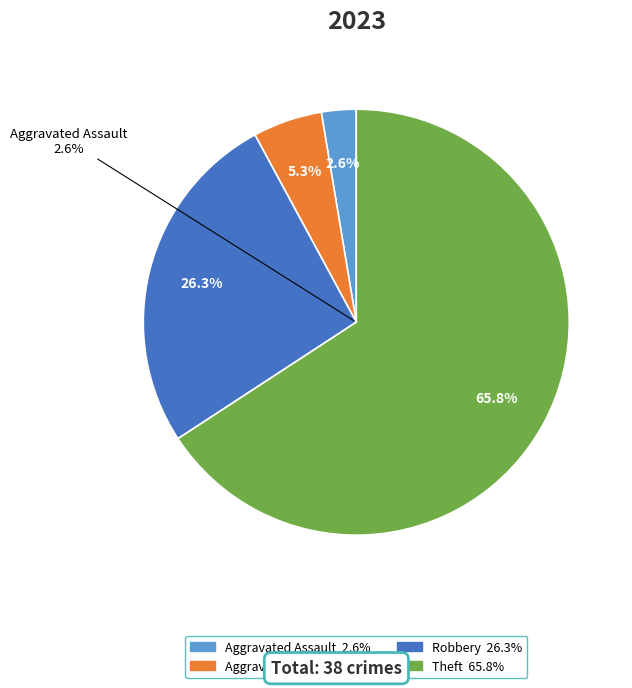

Does Criminal Sexual Assault account for over 50% of the chart?

No